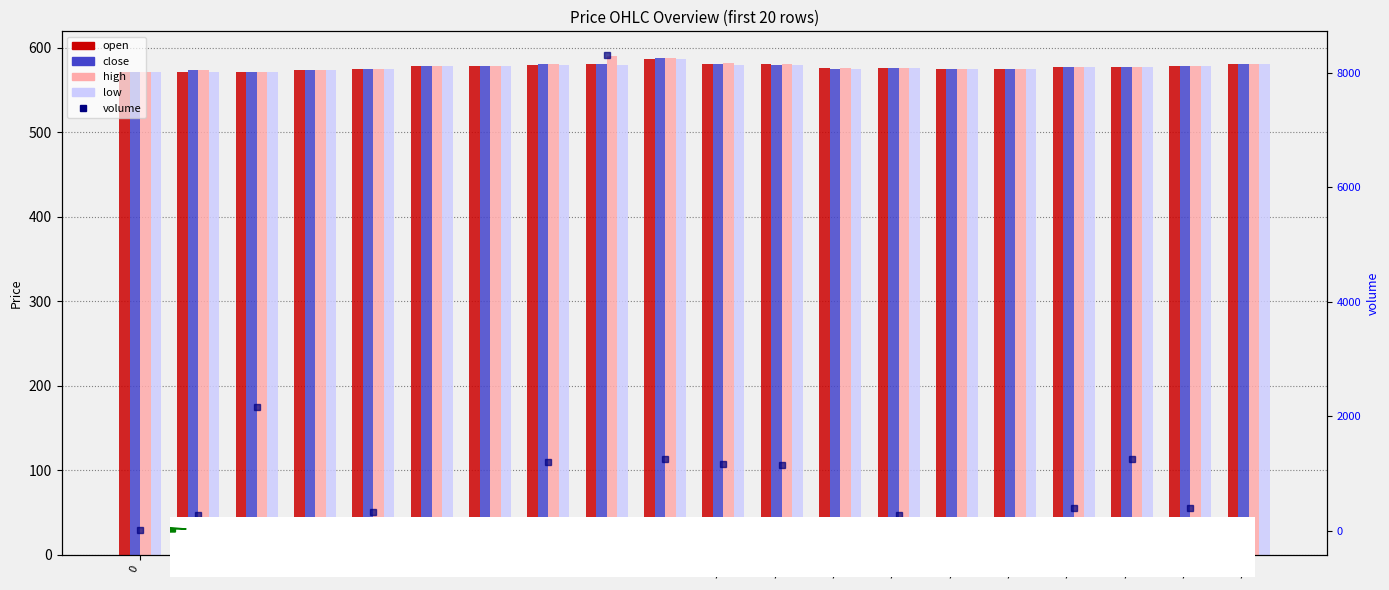

List the series in order of their peak value, highest first.

volume, high, close, open, low